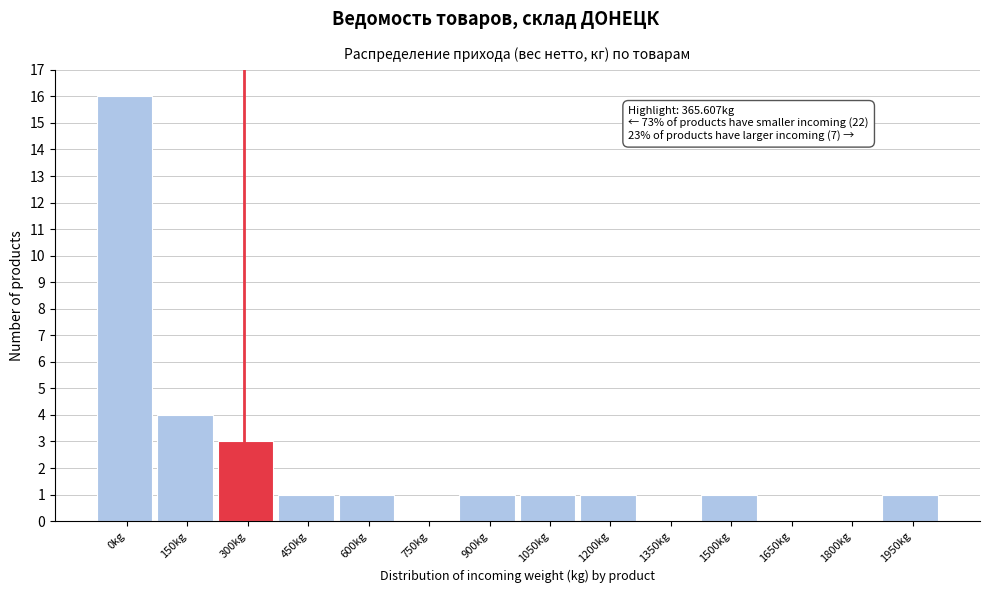

Reading left to right, transcribe all the data shown in this chart.

0kg=16	150kg=4	300kg=3	450kg=1	600kg=1	750kg=0	900kg=1	1050kg=1	1200kg=1	1350kg=0	1500kg=1	1650kg=0	1800kg=0	1950kg=1